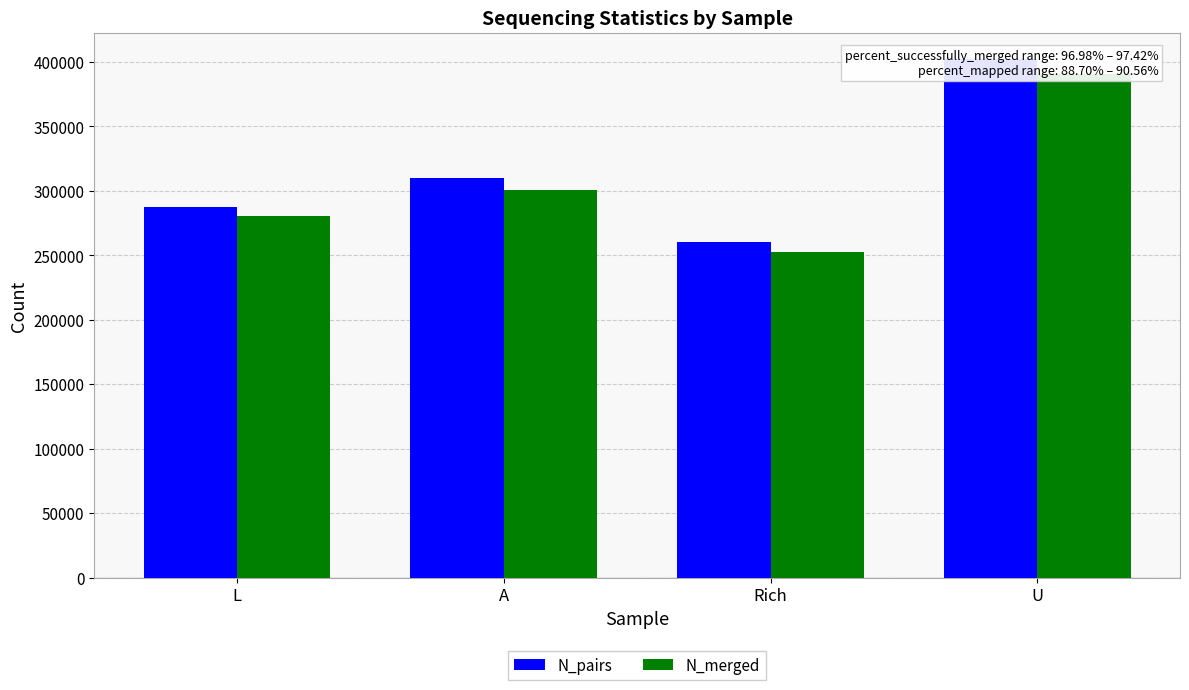

Reading left to right, transcribe all the data shown in this chart.

N_pairs: 287531	309688	259939	402524
N_merged: 280122	300531	252753	390384